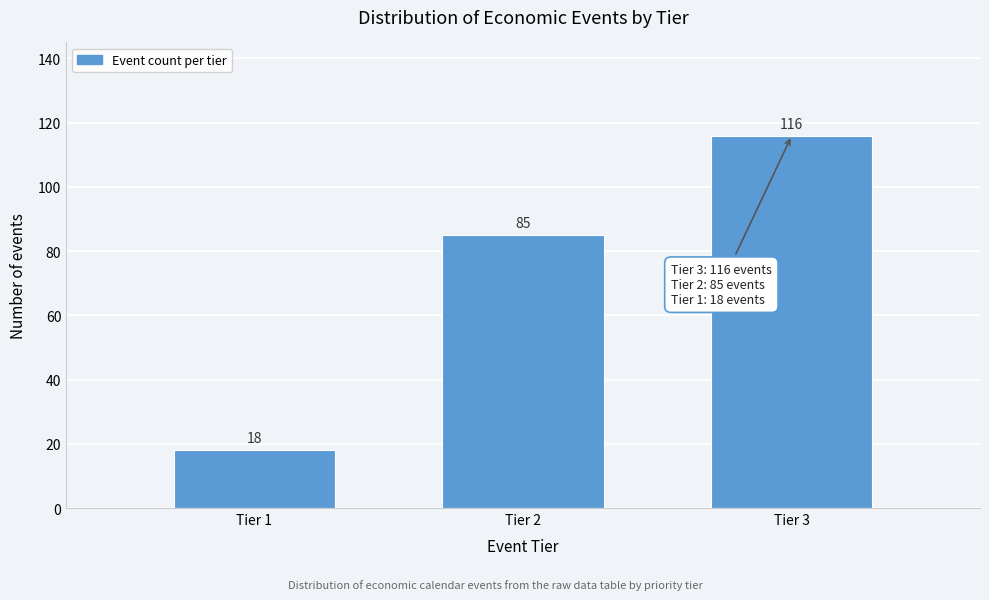

Reading right to left, list all the values displayed in this chart.

Tier 3=116	Tier 2=85	Tier 1=18